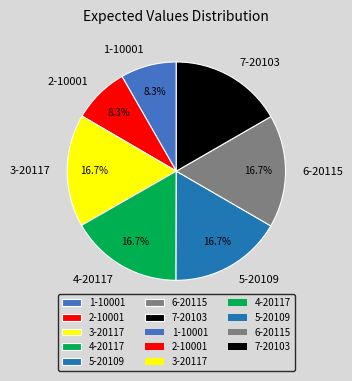

What is the ratio of the value at 6-20115 to the value at 2-10001?

2.0